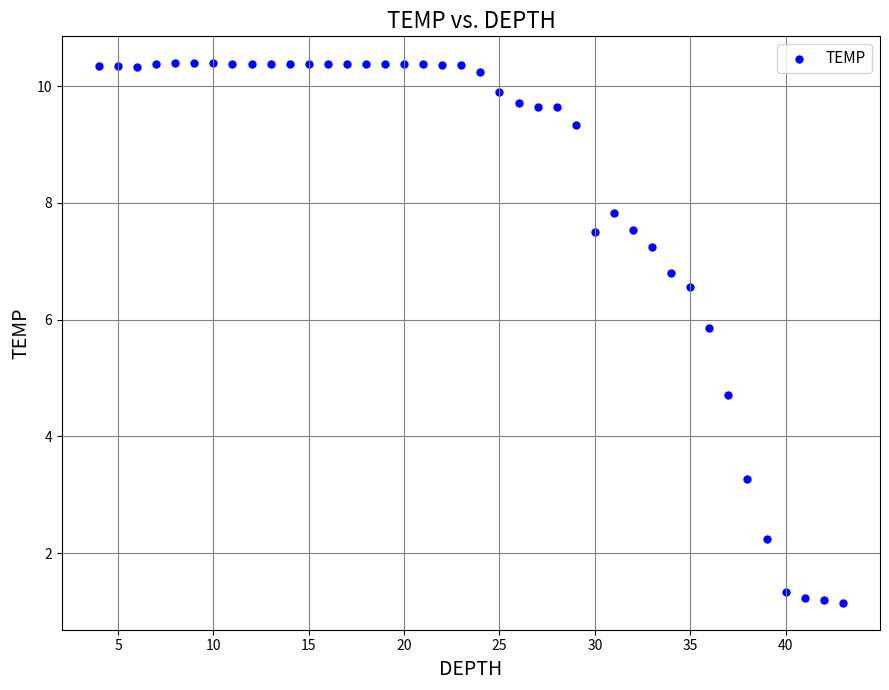

What Y value in the scatter plot is closest to 5?

4.7